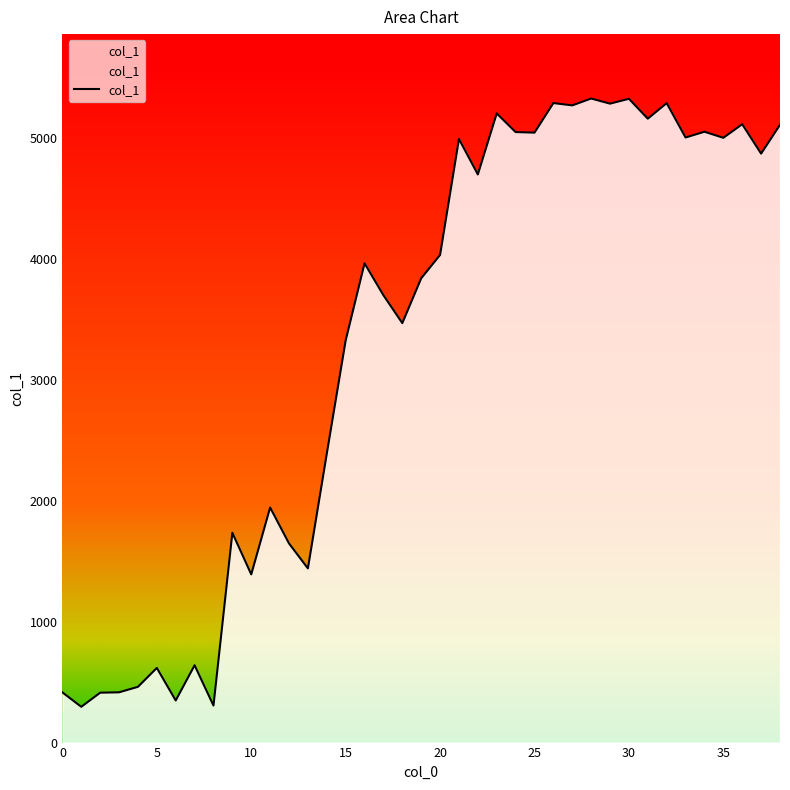

What is the difference between the maximum and minimum values?

5029.8